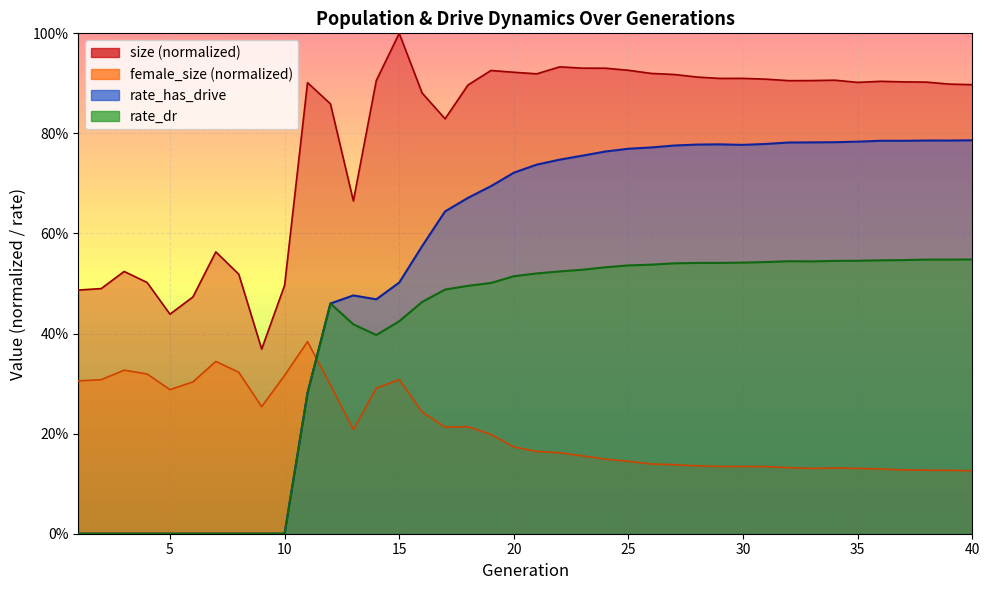

What is the total value across all series at 1?

0.8